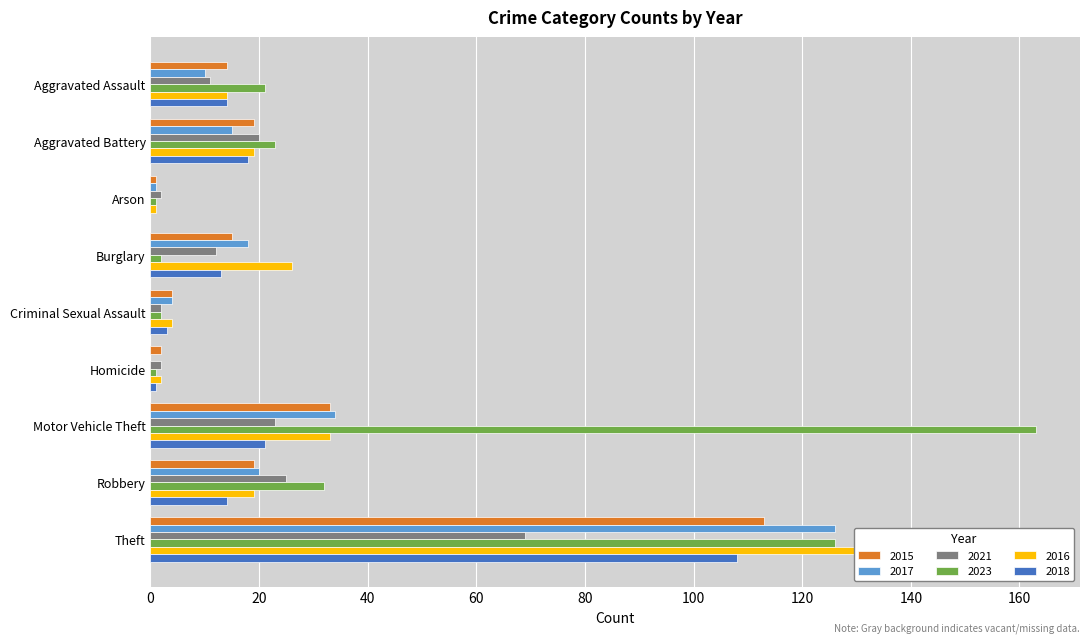

Reading left to right, extract all data points from this chart.

2015: 14	19	1	15	4	2	33	19	113
2017: 10	15	1	18	4	0	34	20	126
2021: 11	20	2	12	2	2	23	25	69
2023: 21	23	1	2	2	1	163	32	126
2016: 14	19	1	26	4	2	33	19	152
2018: 14	18	0	13	3	1	21	14	108